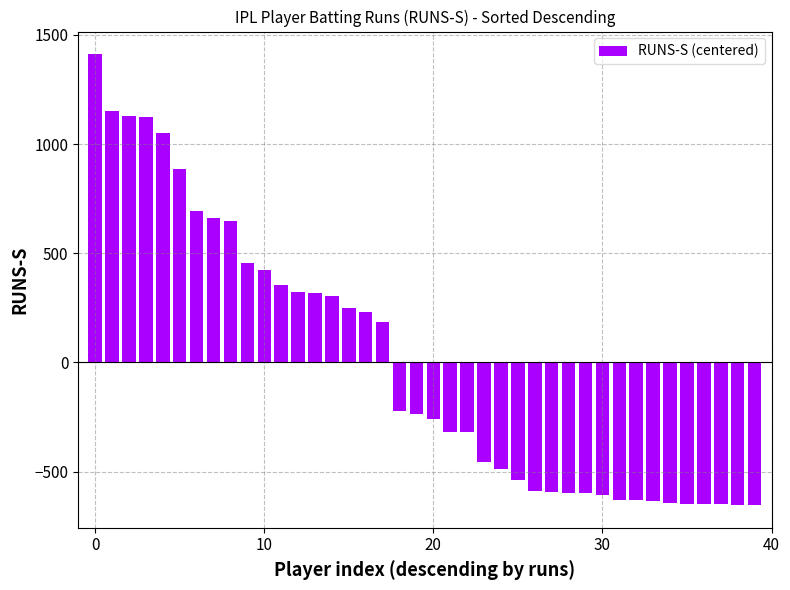

What is the difference between the maximum and minimum values?

2065.0